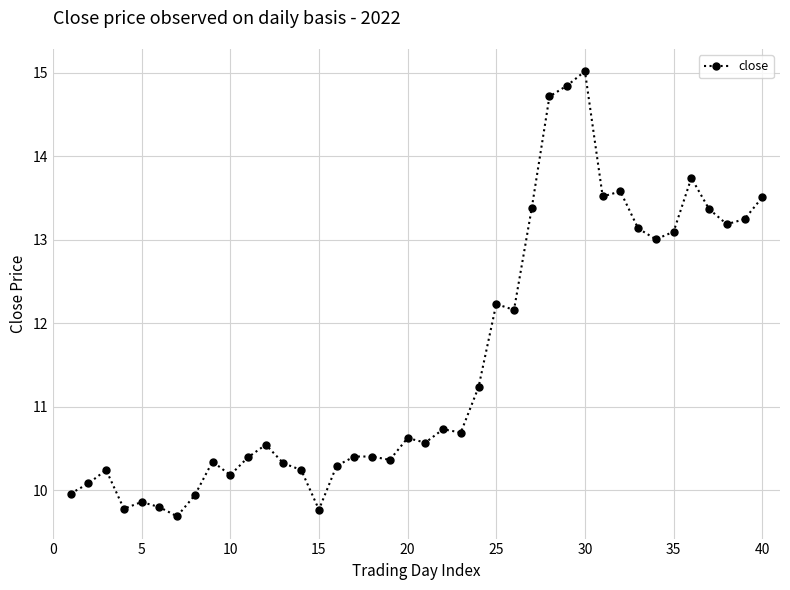

How many lines are shown in the chart?

1